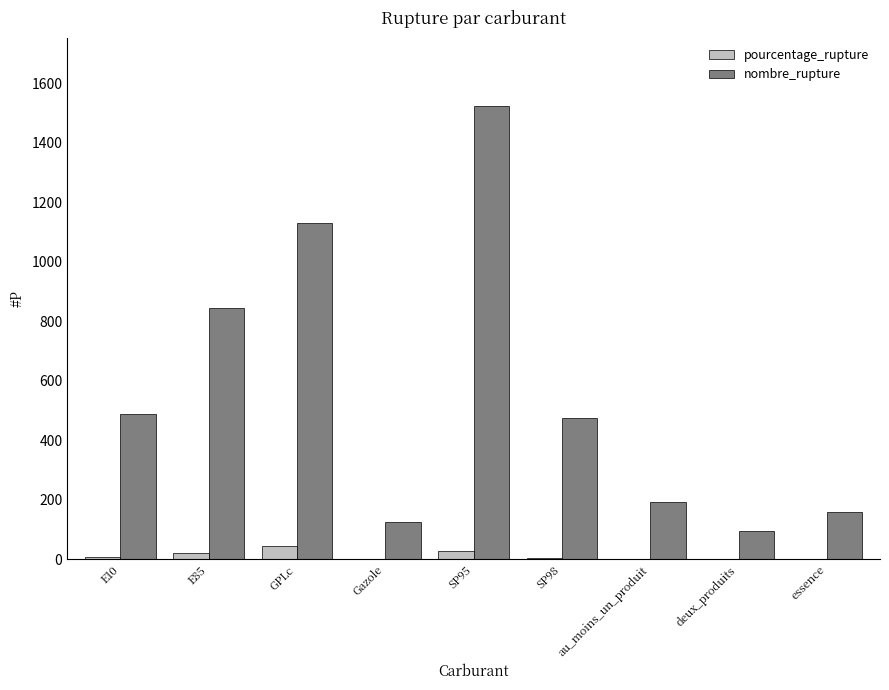

Which category has the highest value in the pourcentage_rupture series?

GPLc